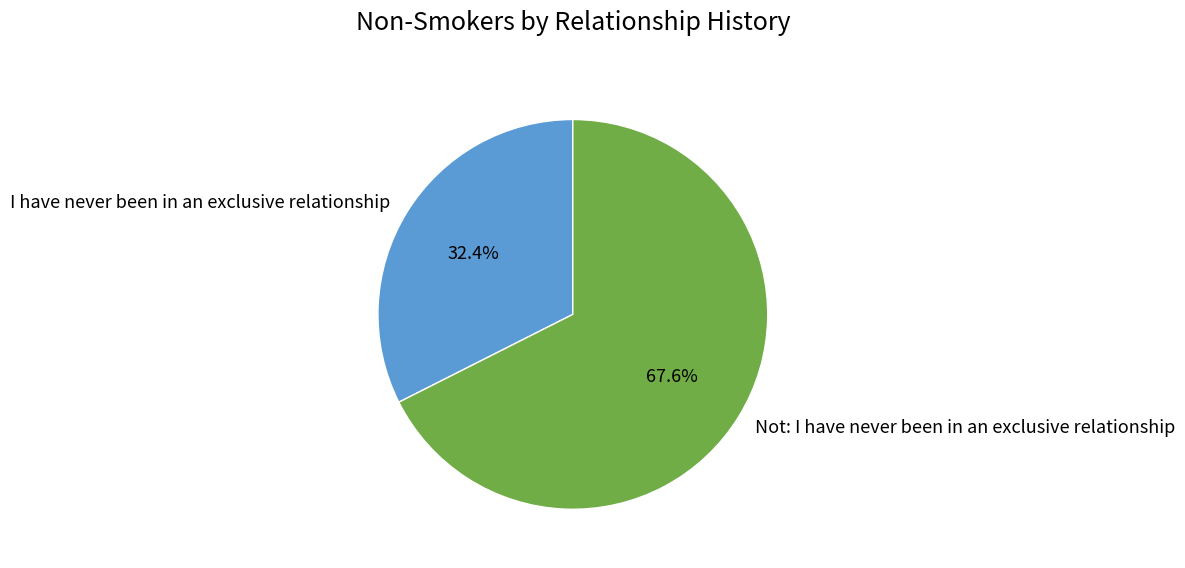

Rank the categories by value from lowest to highest.

I have never been in an exclusive relationship, Not: I have never been in an exclusive relationship